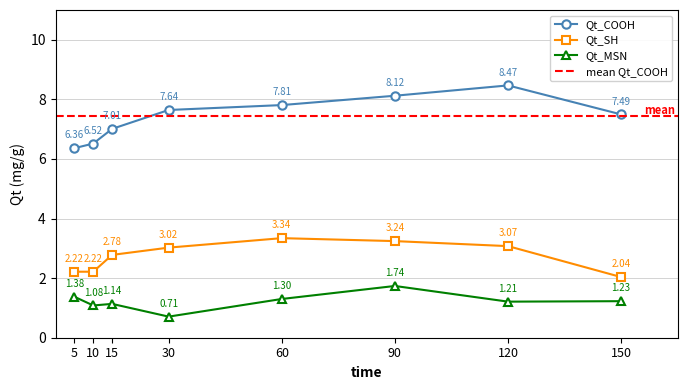

Where does the Qt_COOH series first go above 7?

15